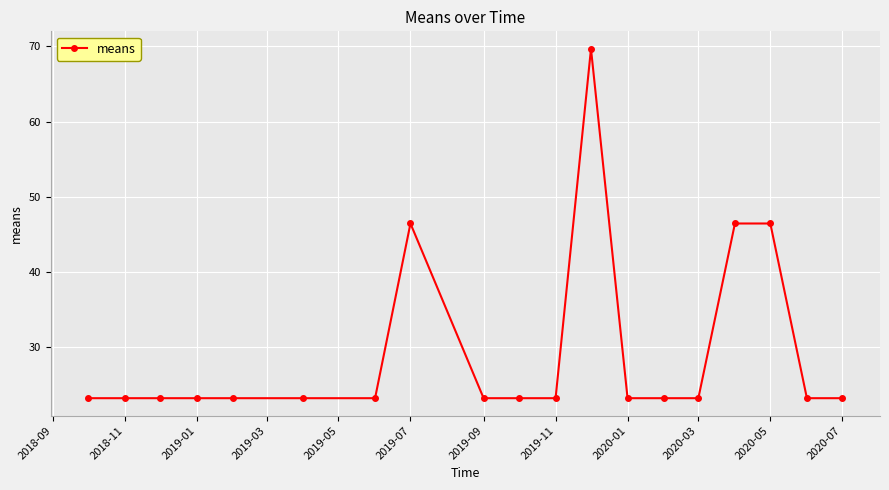

Is this an area chart (filled region under the line)?

No